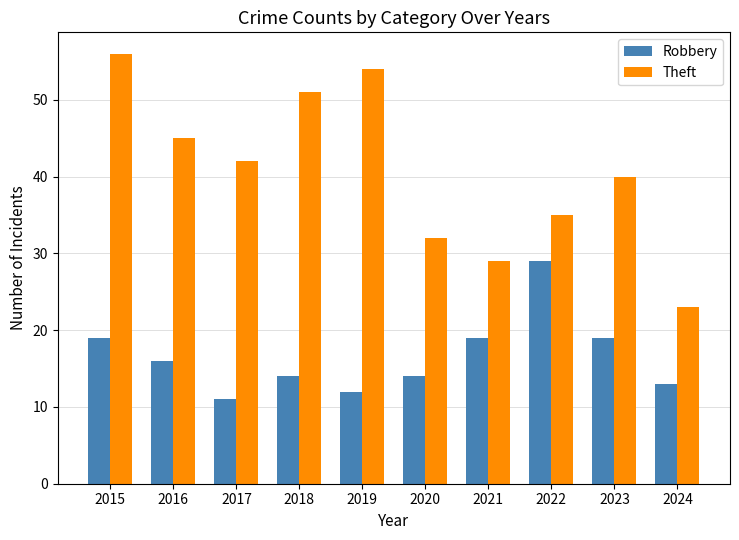

Which category has the highest value in the Robbery series?

2022